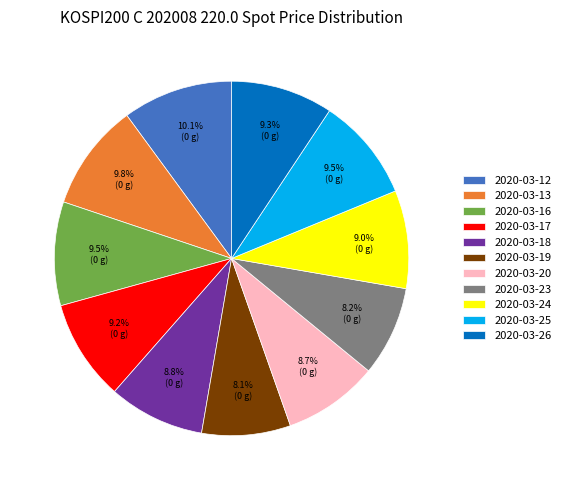

The 2020-03-24 slice represents 1% of the pie. True or false?

False